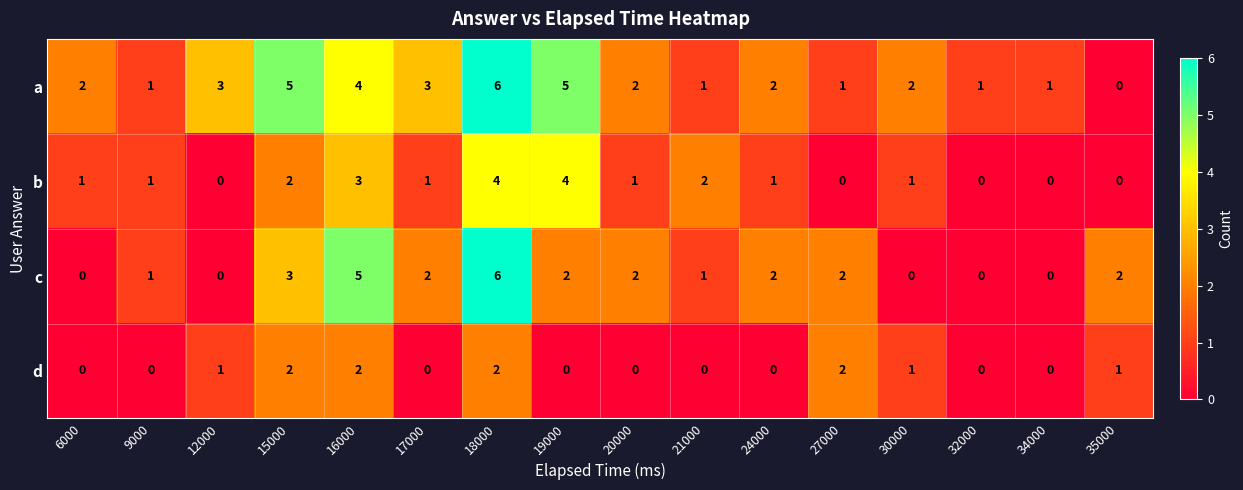

Count the b values in the range 0 to 2.

13